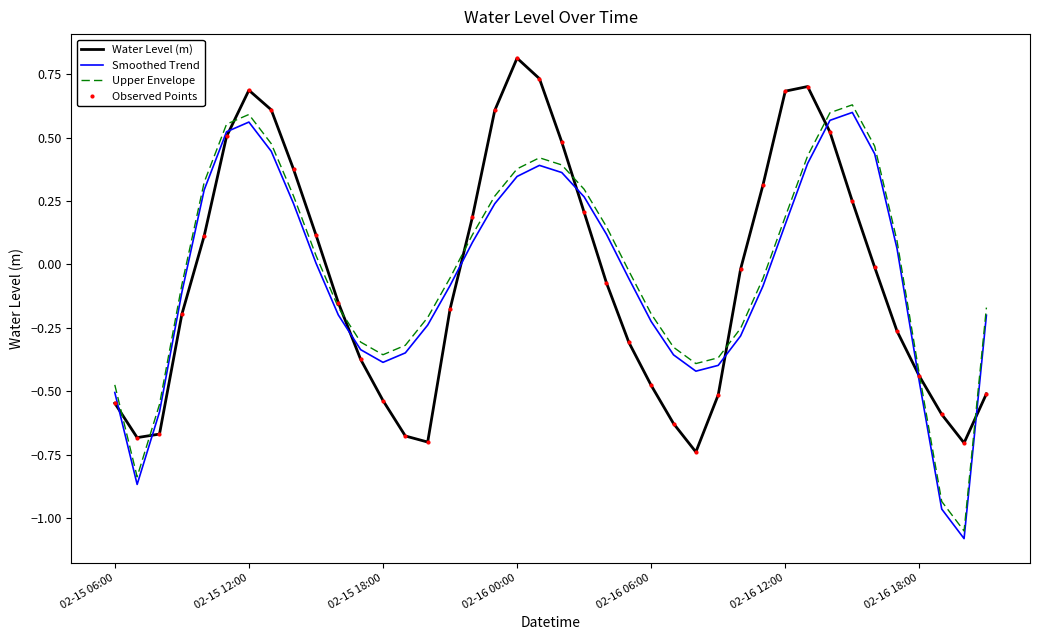

What is the minimum value for Water Level (m)?

-0.7